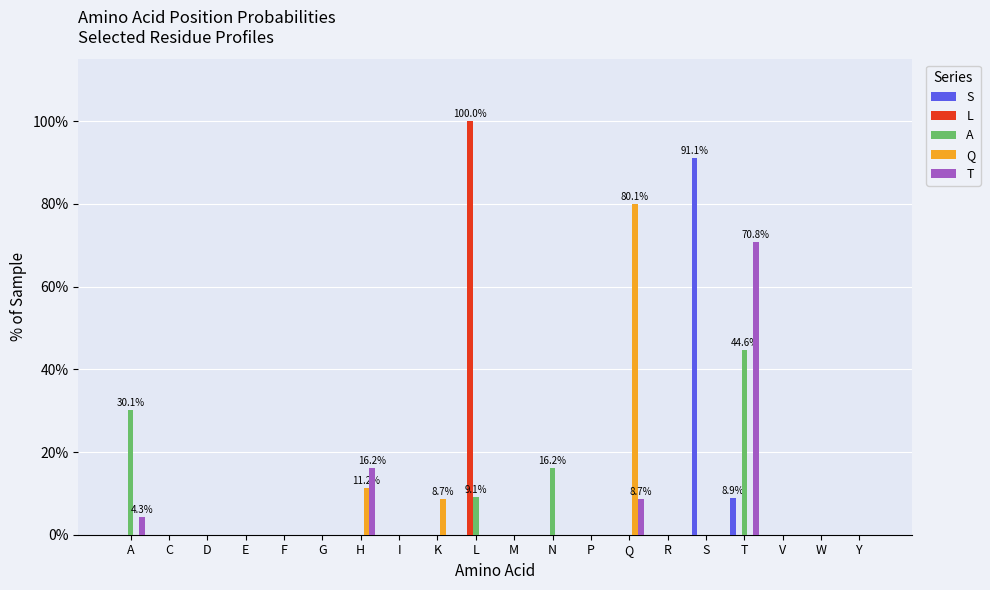

Between C and T, which series saw the biggest shift?

T